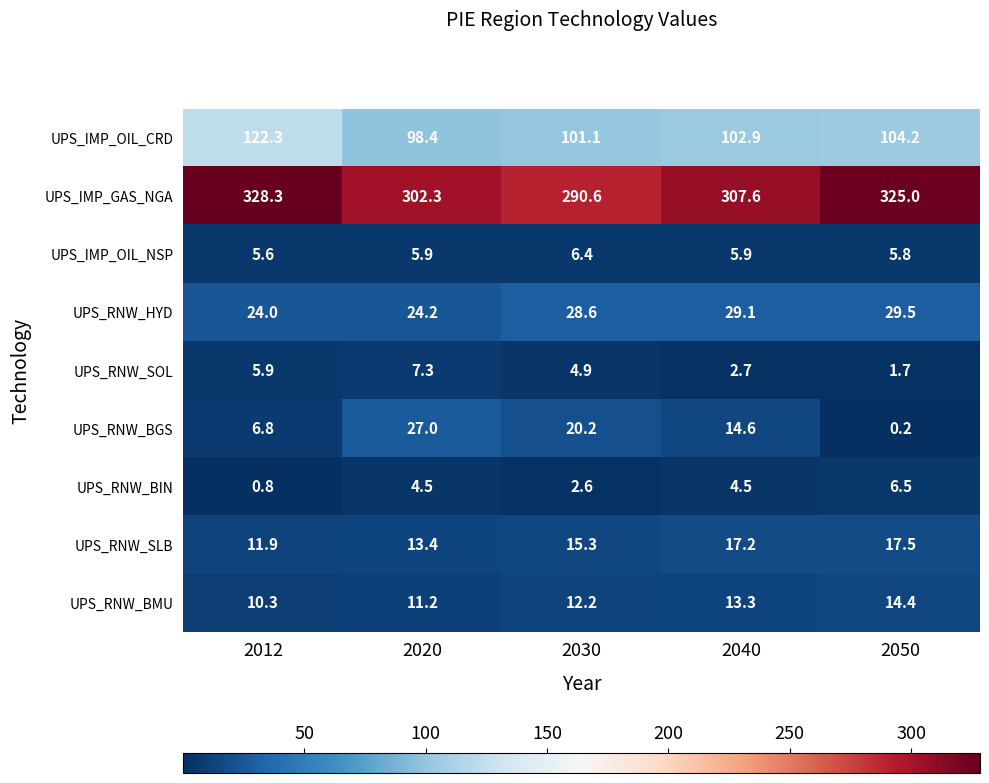

The UPS_IMP_OIL_NSP series shows 5.8 at 2050. True or false?

True